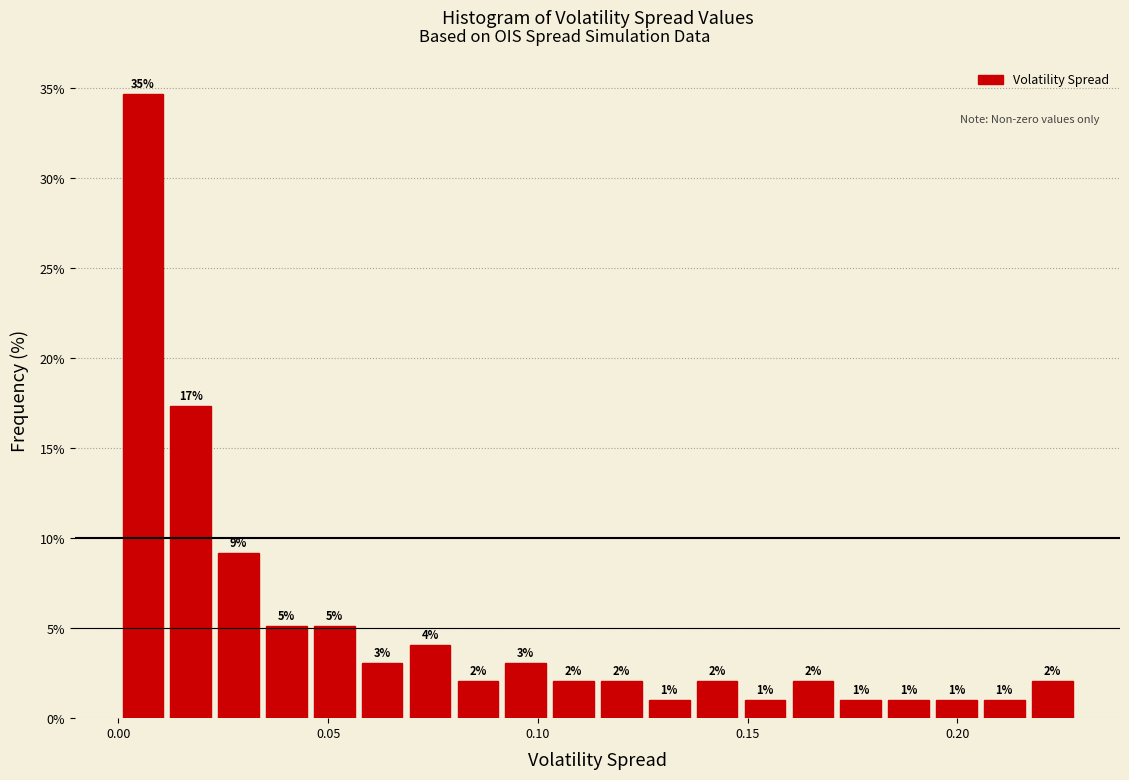

Read against the x-axis, roughly where is the centre of the tallest bar?

0.005